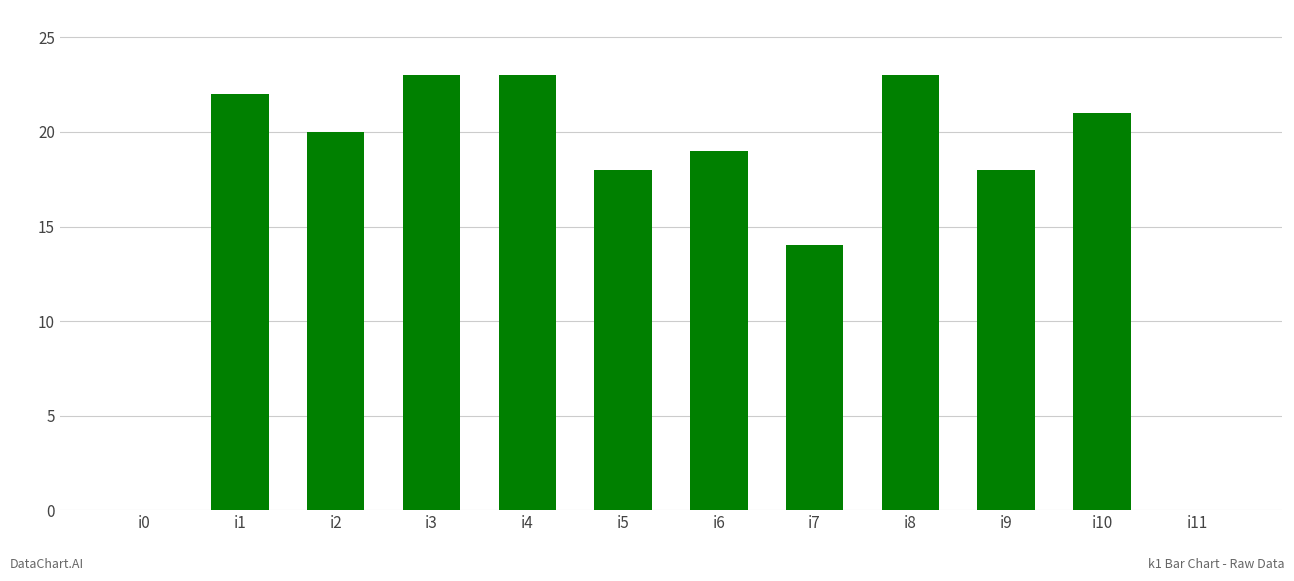

Where is the data nearest to the value 11?

i7